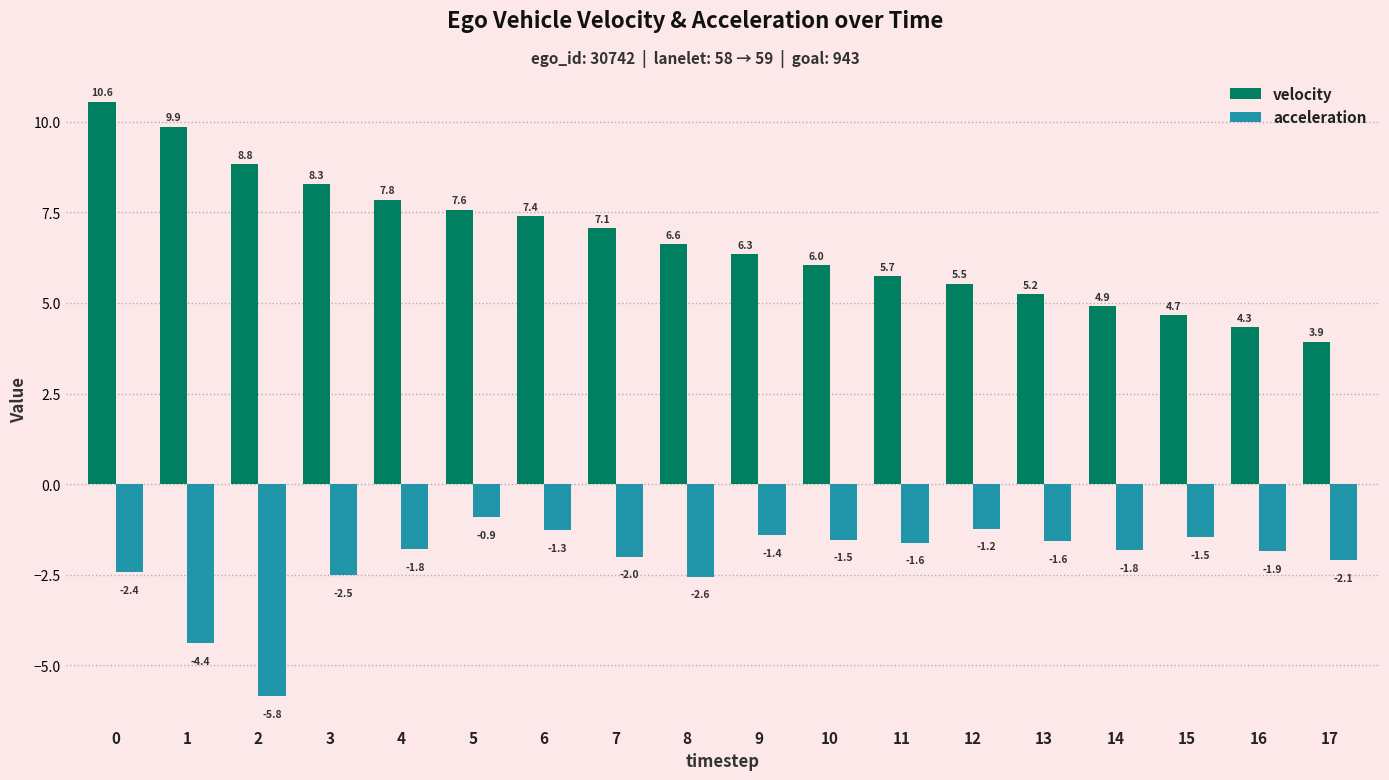

How many bars are there in total?

36